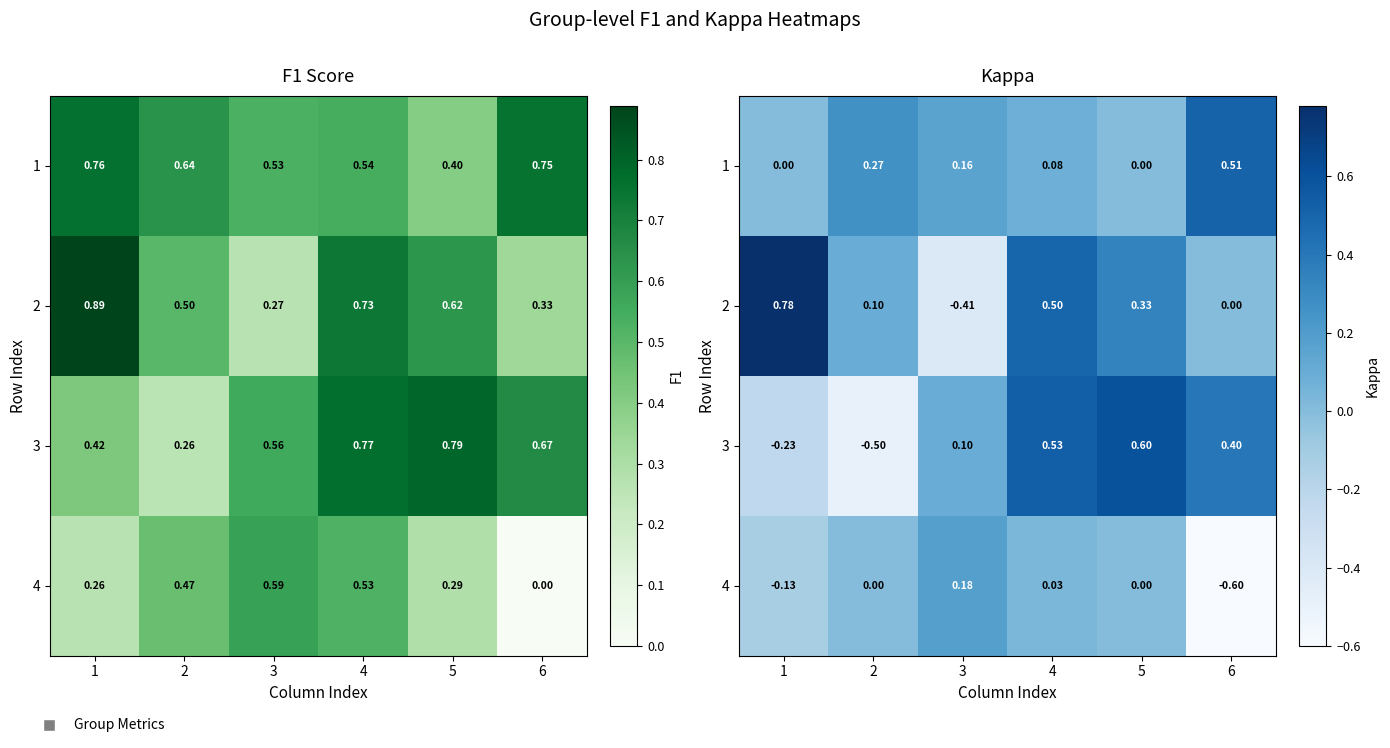

What is the difference between the 4 values at 6 and 2?

0.6